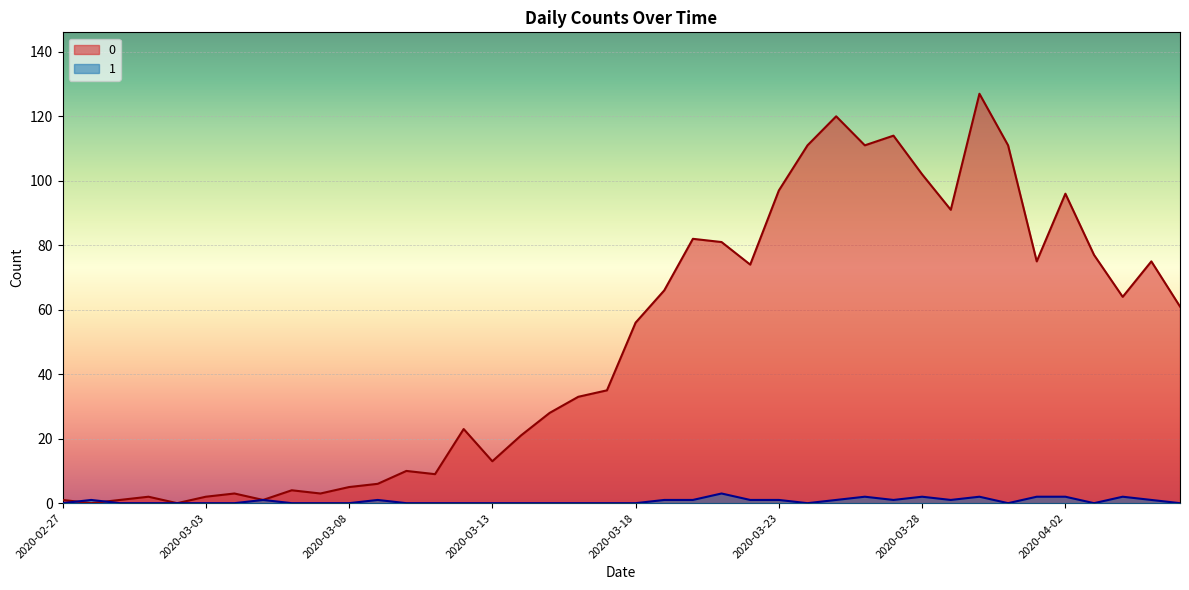

In 1, how many points are lower than both neighbors (excluding endpoints)?

5